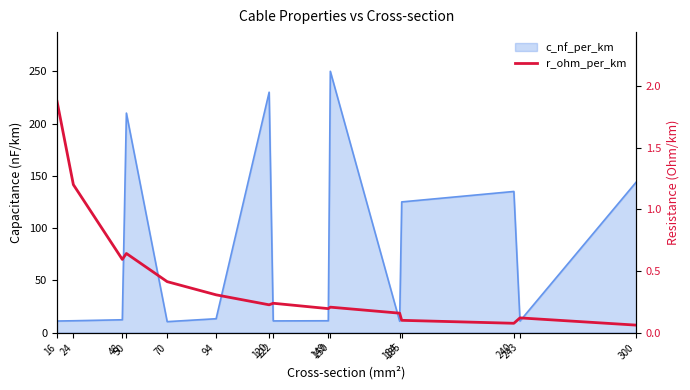

What is the sum of all values?

6.4